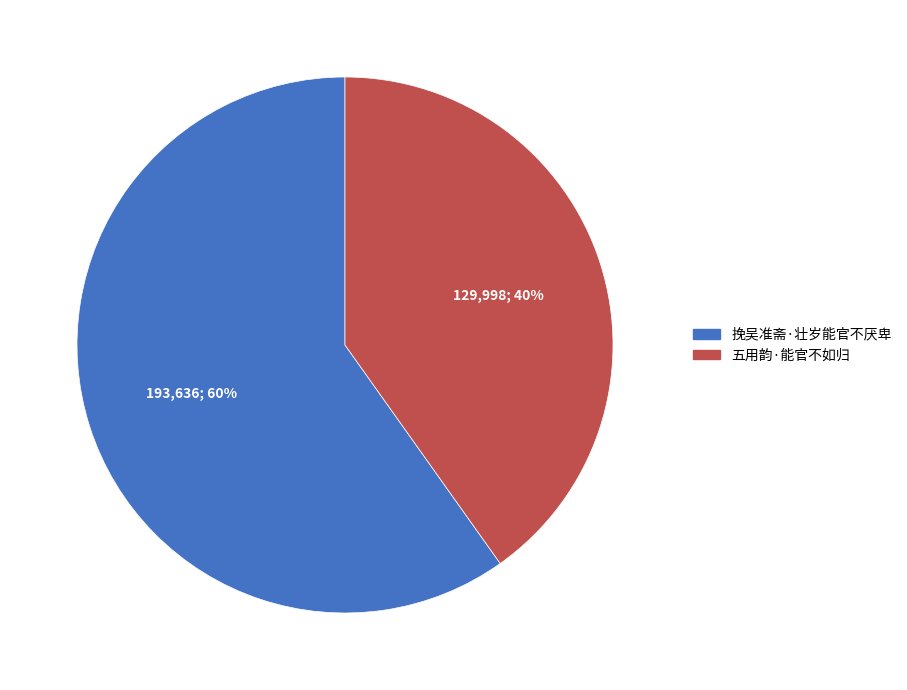

Between 五用韵·能官不如归 and 挽吴准斋·壮岁能官不厌卑, which is larger?

挽吴准斋·壮岁能官不厌卑